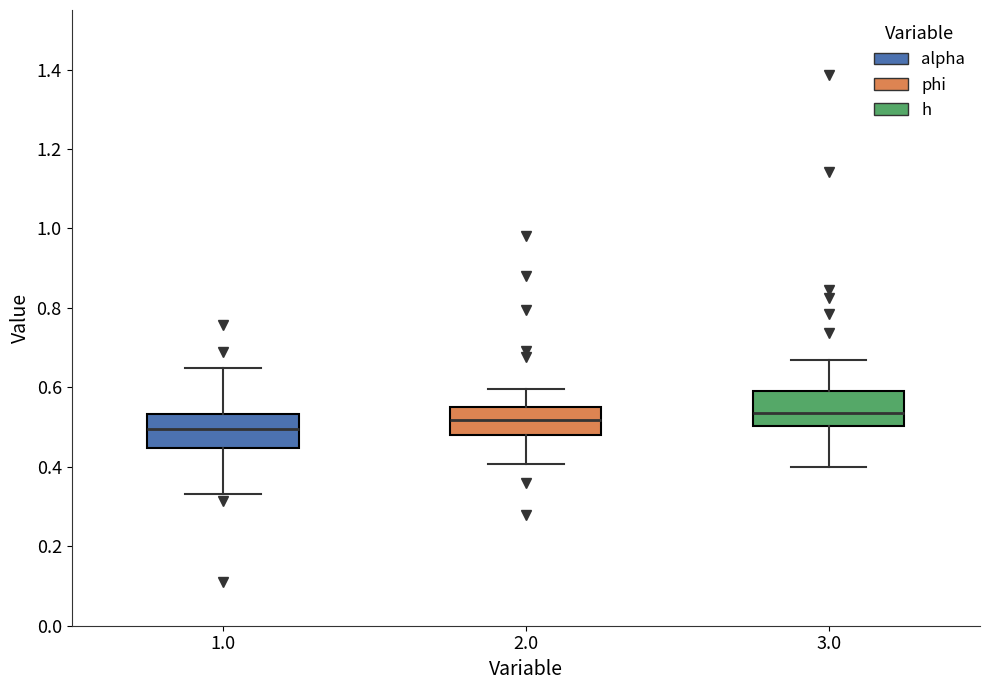

Reading left to right, transcribe this box plot: for each box, give where its median line is, the range the box spans, and where its two whiskers end, as read against the y-axis. The values are not printed on the chart, so give them approximately, as read against the axis.

1.0: median 0.50, box 0.44 to 0.54, whiskers 0.34 to 0.64
2.0: median 0.52, box 0.48 to 0.56, whiskers 0.40 to 0.60
3.0: median 0.54, box 0.50 to 0.60, whiskers 0.40 to 0.66